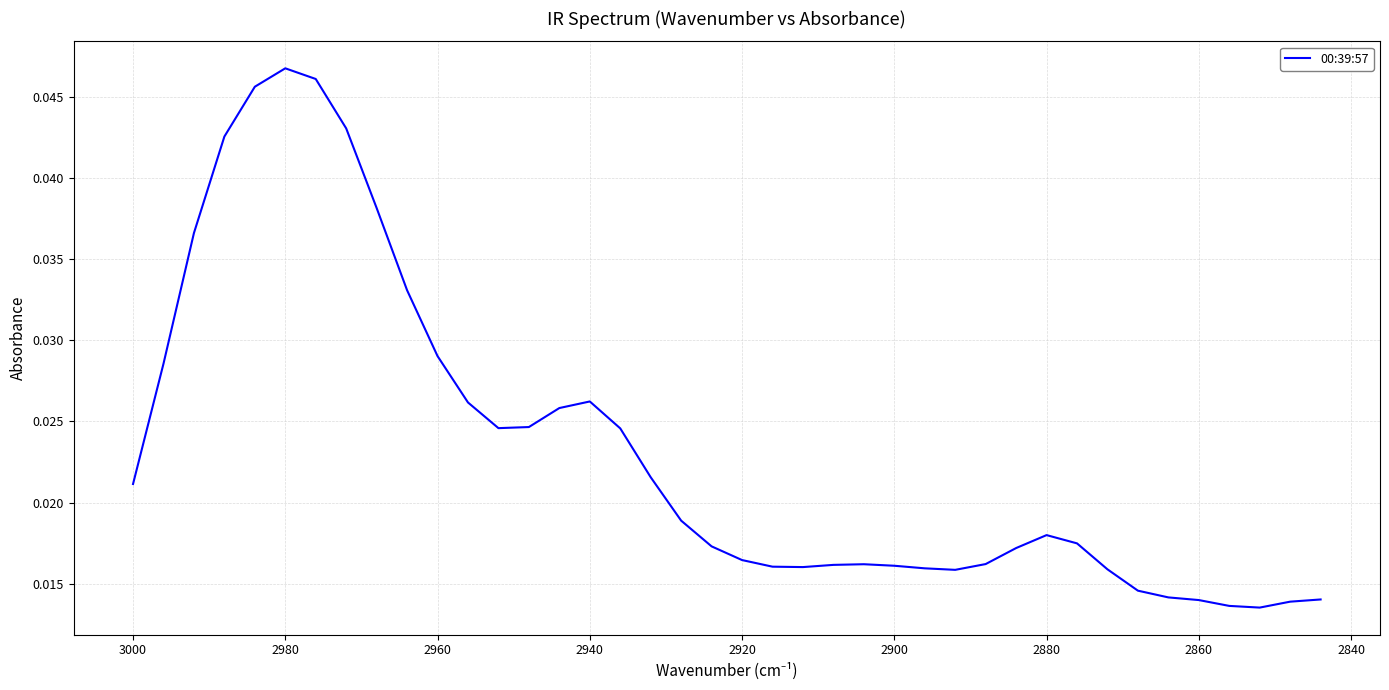

True or false: the data shows 0.1 at 2960.

False